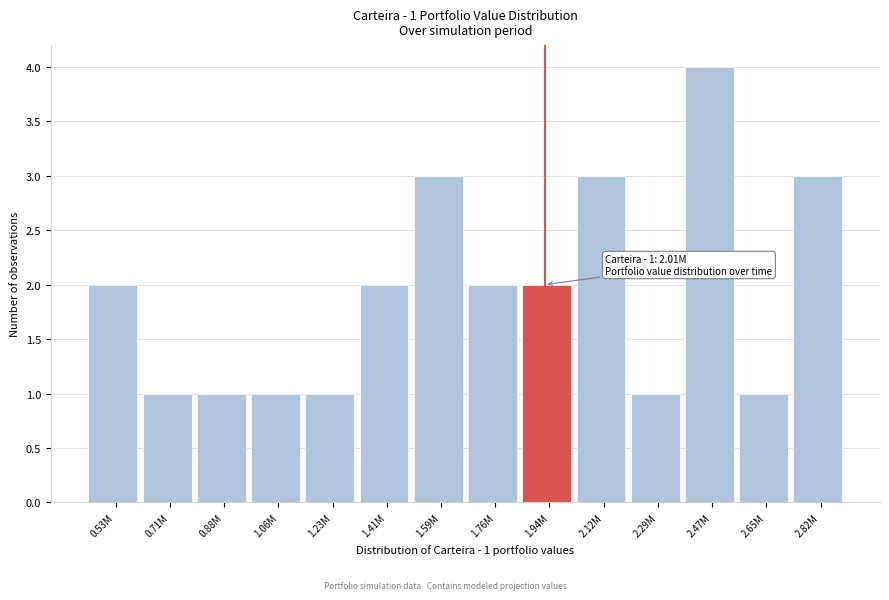

Reading left to right, transcribe all the data shown in this chart.

2	1	1	1	1	2	3	2	2	3	1	4	1	3